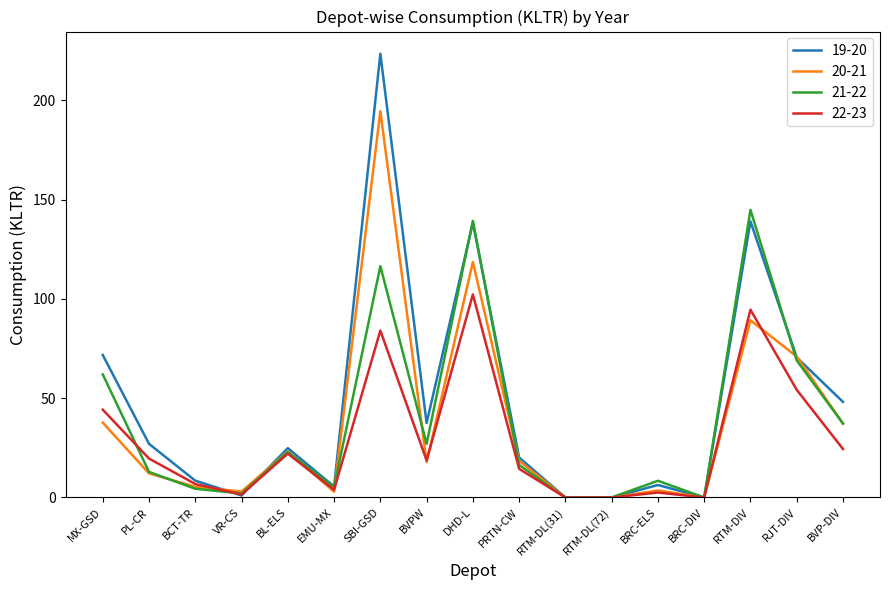

What is the greatest value displayed?

223.4